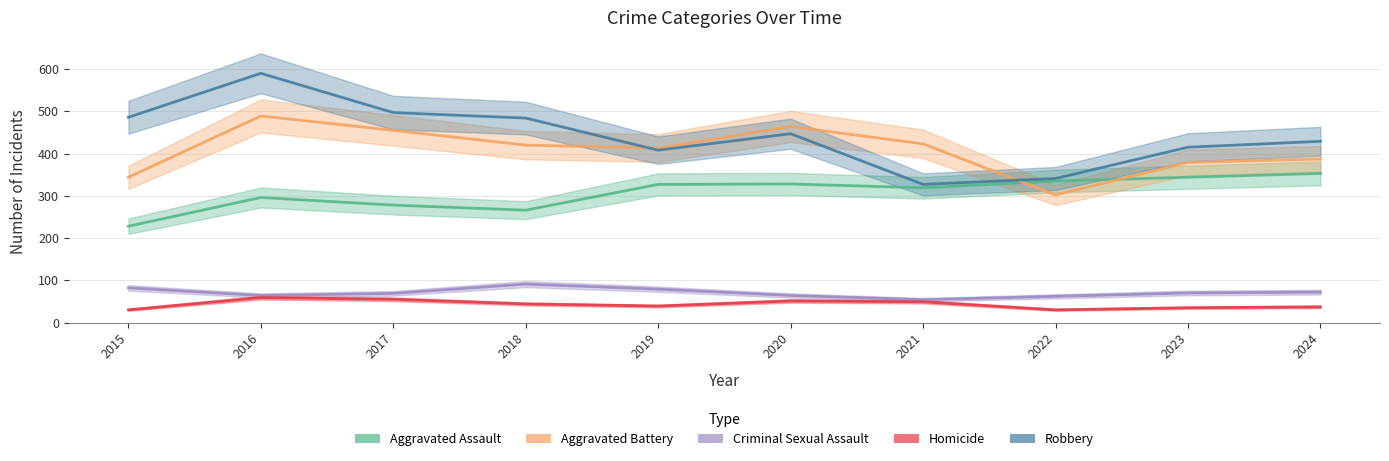

Reading left to right, extract all data points from this chart.

Aggravated Assault: 228	296	278	266	327	328	319	335	344	353
Aggravated Battery: 344	489	455	420	413	464	423	302	379	387
Criminal Sexual Assault: 82	64	69	91	79	64	54	62	70	72
Homicide: 30	59	55	44	39	51	49	30	35	37
Robbery: 486	590	497	484	408	447	327	341	415	429